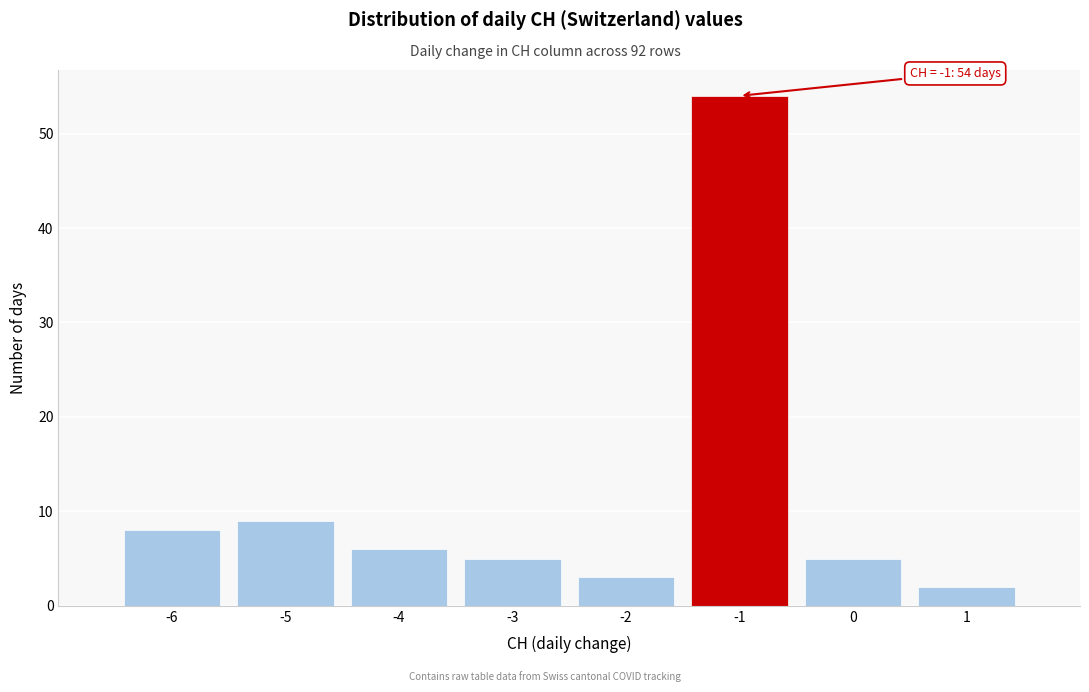

Which range on the x-axis has the tallest bar?

-1.5 to -0.5